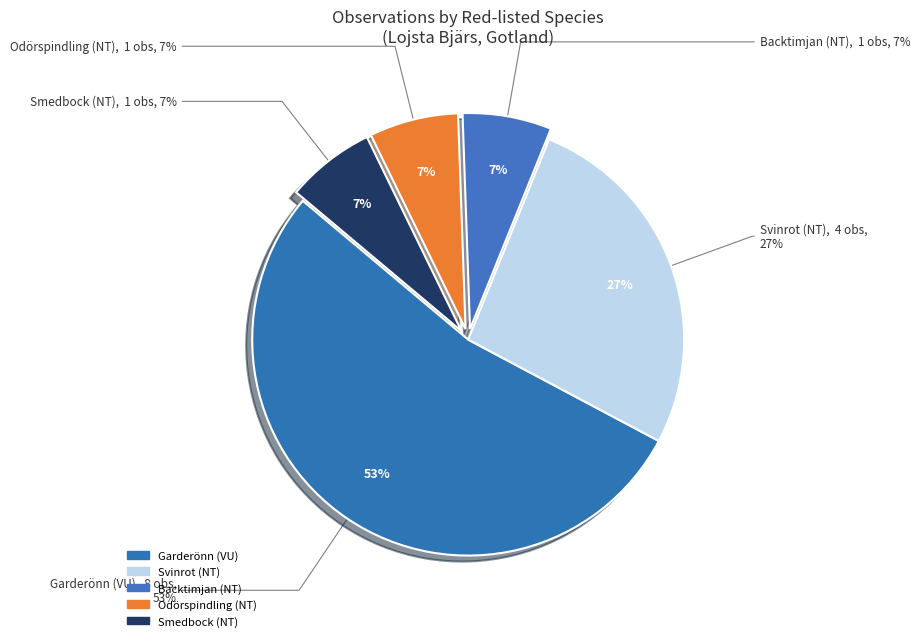

Is there a majority slice in this chart?

No